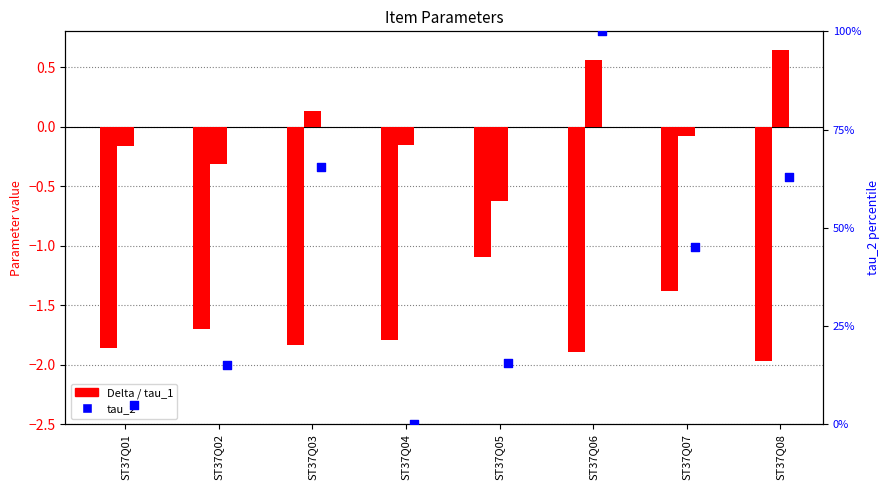

At how many categories does at least one series exceed 83?

1